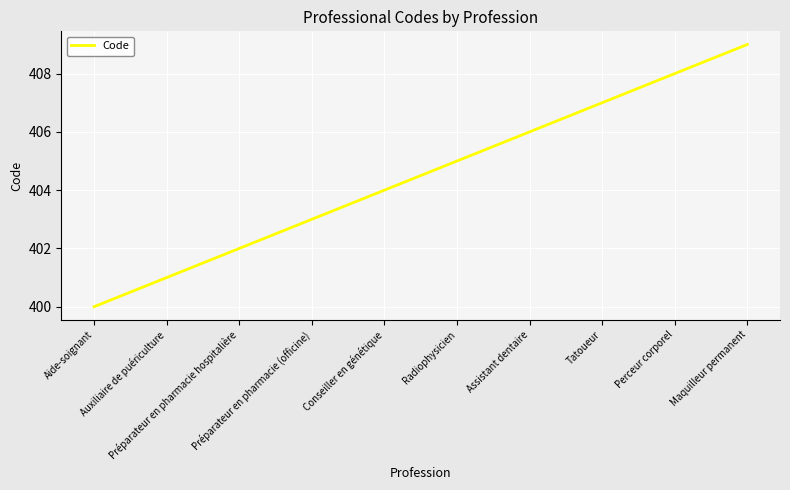

The value at Radiophysicien is 405. True or false?

True